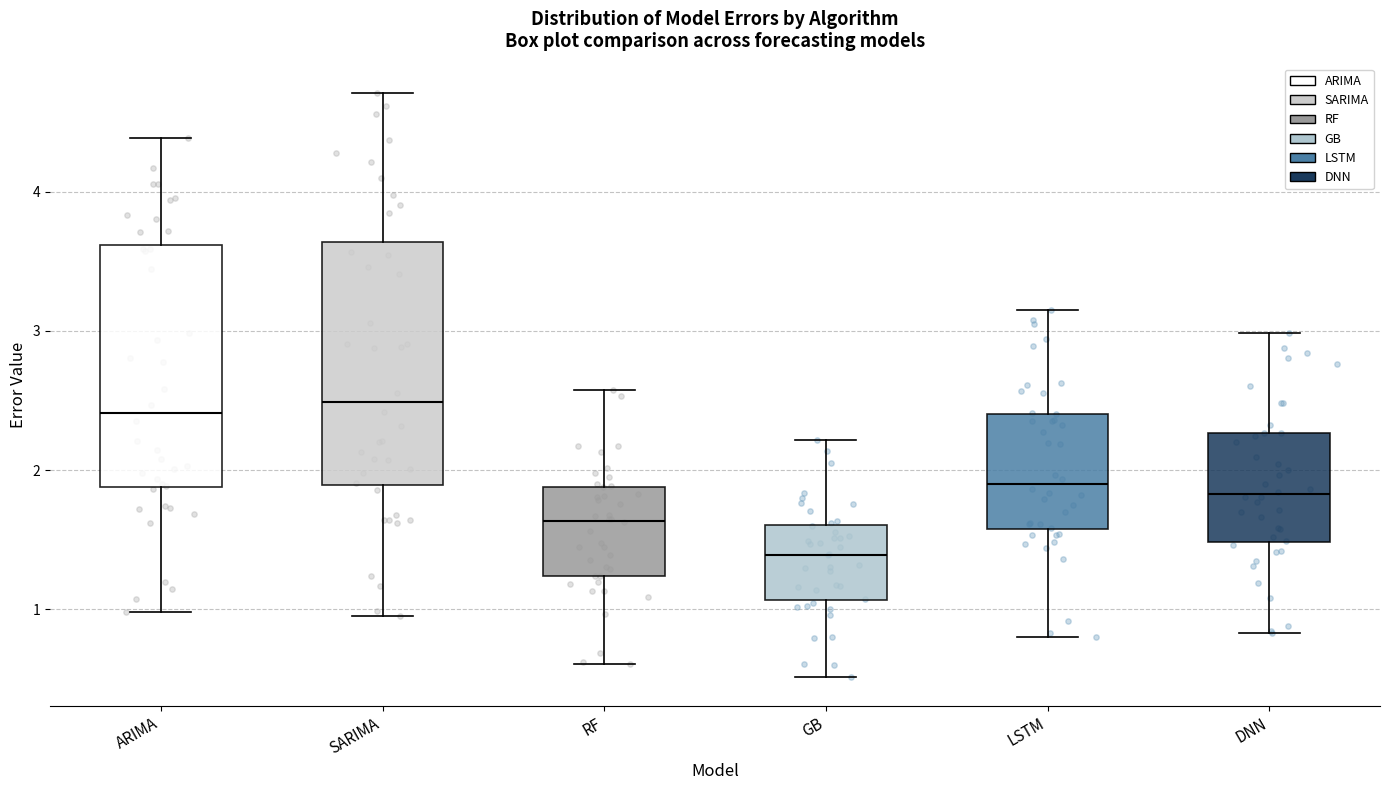

Reading left to right, transcribe this box plot: for each box, give where its median line is, the range the box spans, and where its two whiskers end, as read against the y-axis. The values are not printed on the chart, so give them approximately, as read against the axis.

ARIMA: median 2.4, box 1.9 to 3.6, whiskers 1.0 to 4.4
SARIMA: median 2.5, box 1.9 to 3.6, whiskers 0.9 to 4.7
RF: median 1.6, box 1.2 to 1.9, whiskers 0.6 to 2.6
GB: median 1.4, box 1.1 to 1.6, whiskers 0.5 to 2.2
LSTM: median 1.9, box 1.6 to 2.4, whiskers 0.8 to 3.2
DNN: median 1.8, box 1.5 to 2.3, whiskers 0.8 to 3.0